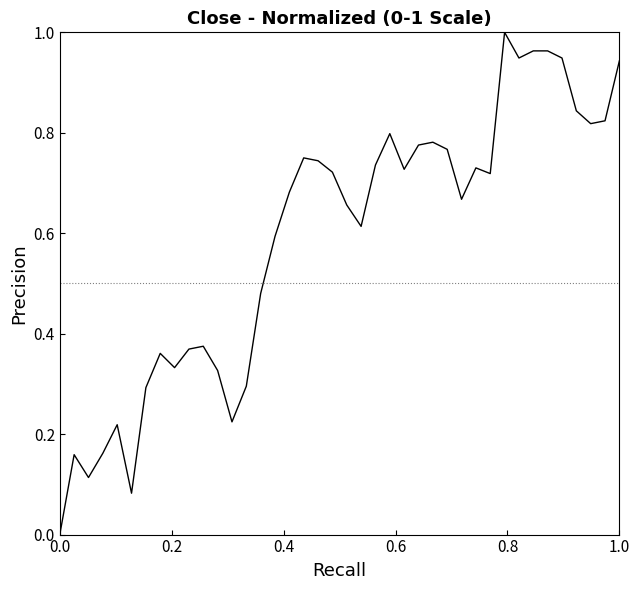

What is the sum of all values?

23.5